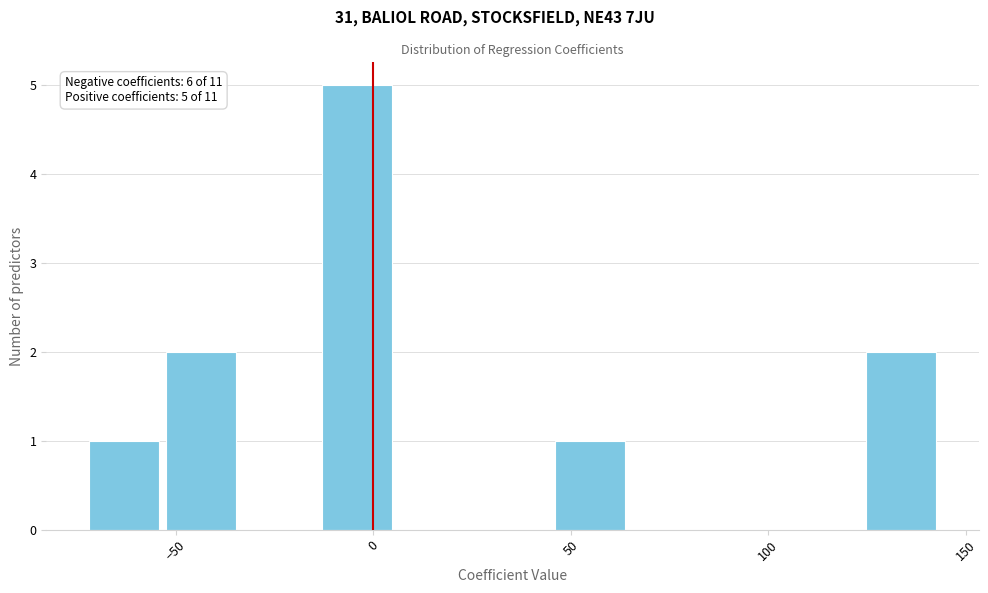

Around what value on the x-axis is the tallest bar? Give the approximate position of its centre, as read against the axis.

-5